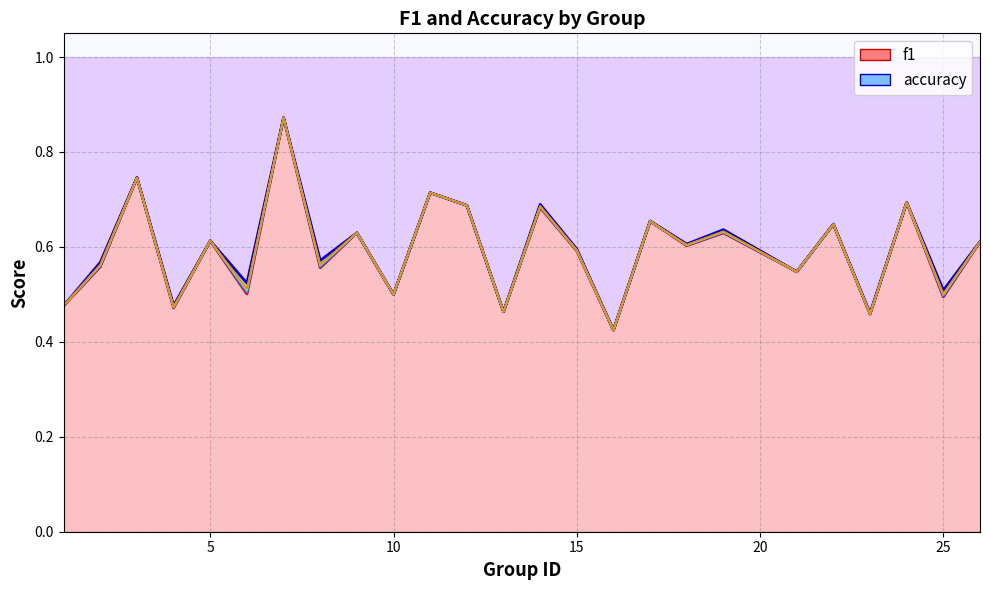

After their last crossing, which series has the higher values: f1 or accuracy?

accuracy